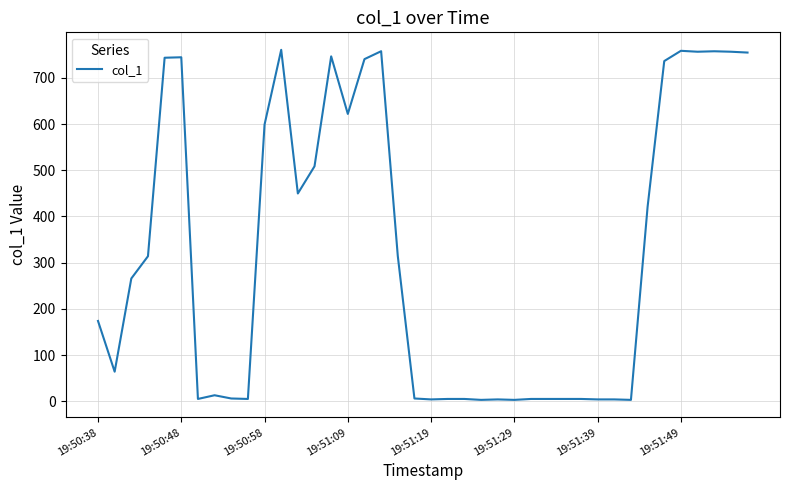

Does the chart have visible grid lines?

Yes